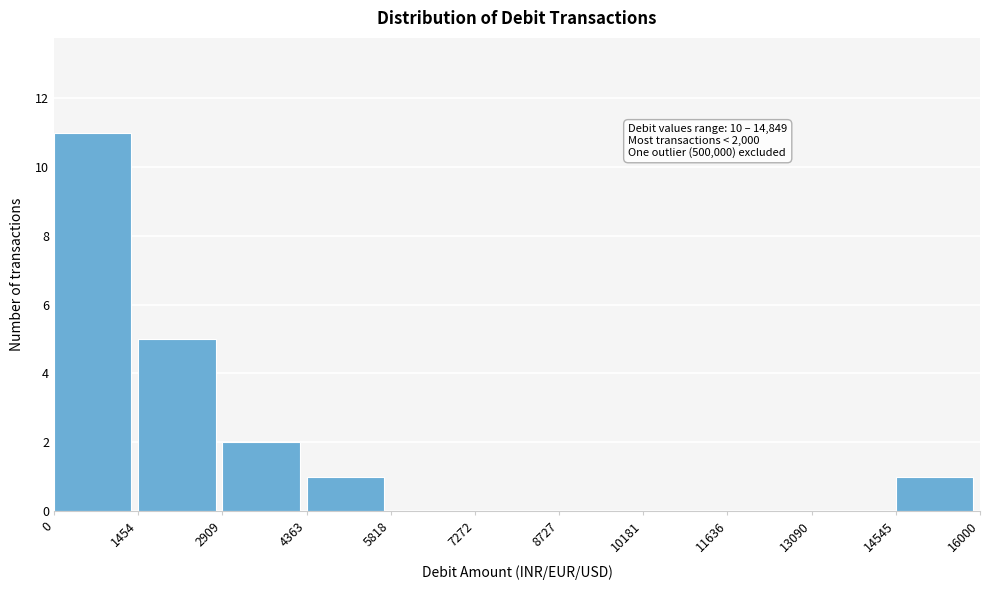

Over which range of the x-axis is the bar tallest?

0 to 1454